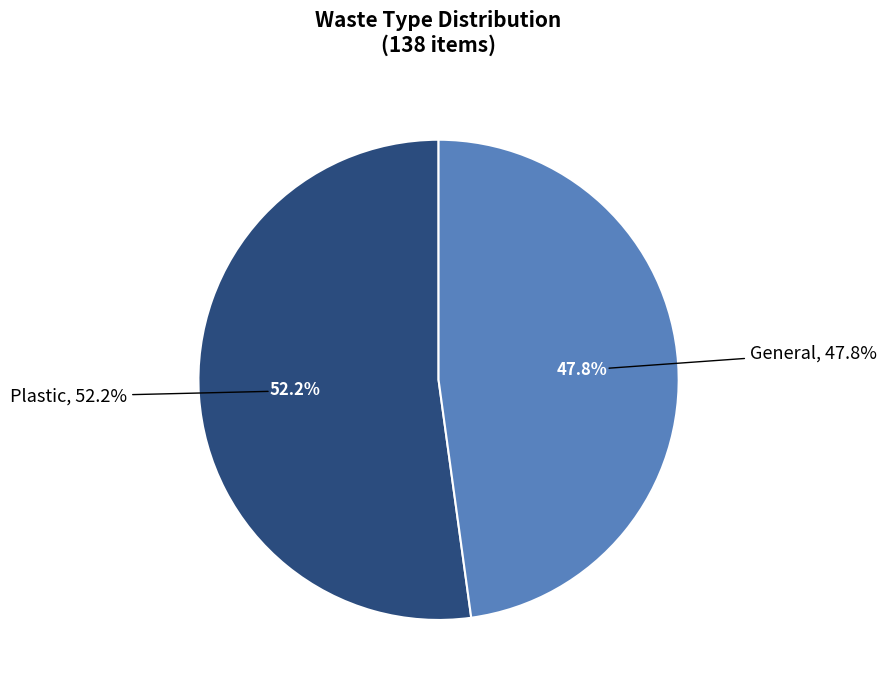

What is the change in value from Plastic to General?

-6